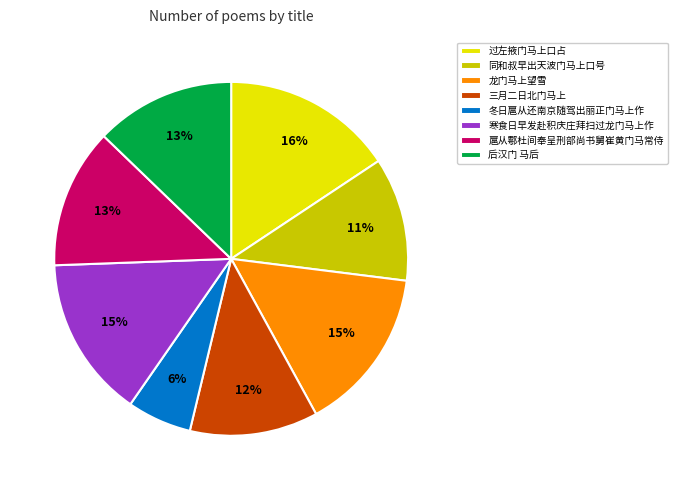

To the nearest percent, what is the average slice percentage?

12%